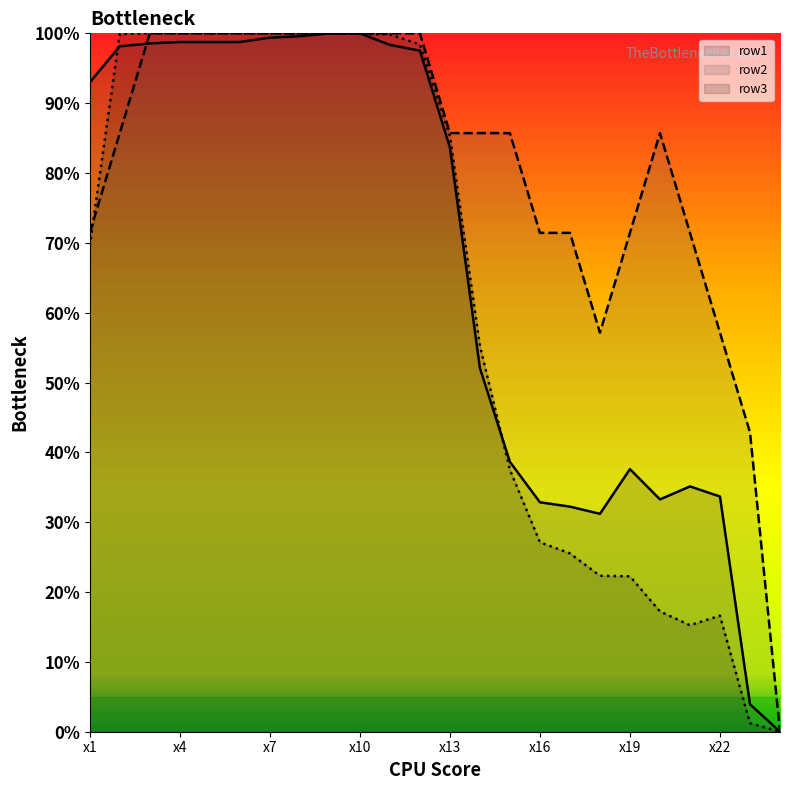

Which series ends up on top after the final intersection of row1 and row2?

row2